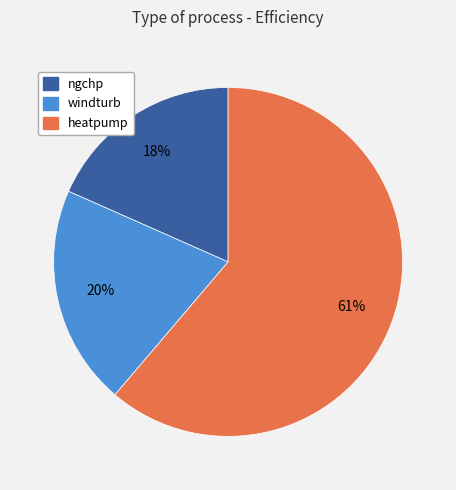

True or false: ngchp accounts for 9% of the total.

False